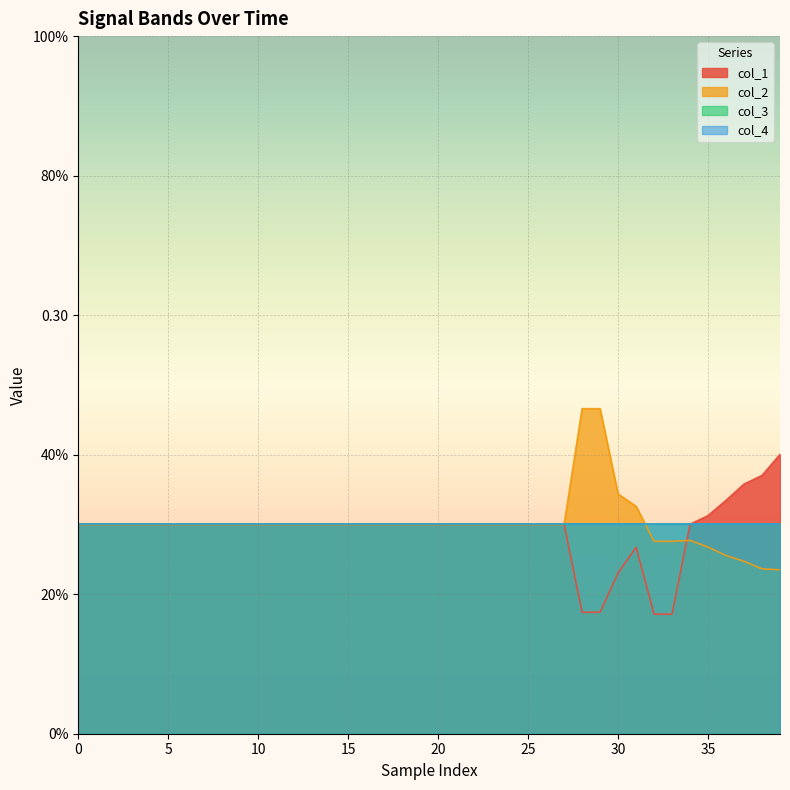

The value of col_2 at 39 is 0.1. True or false?

True